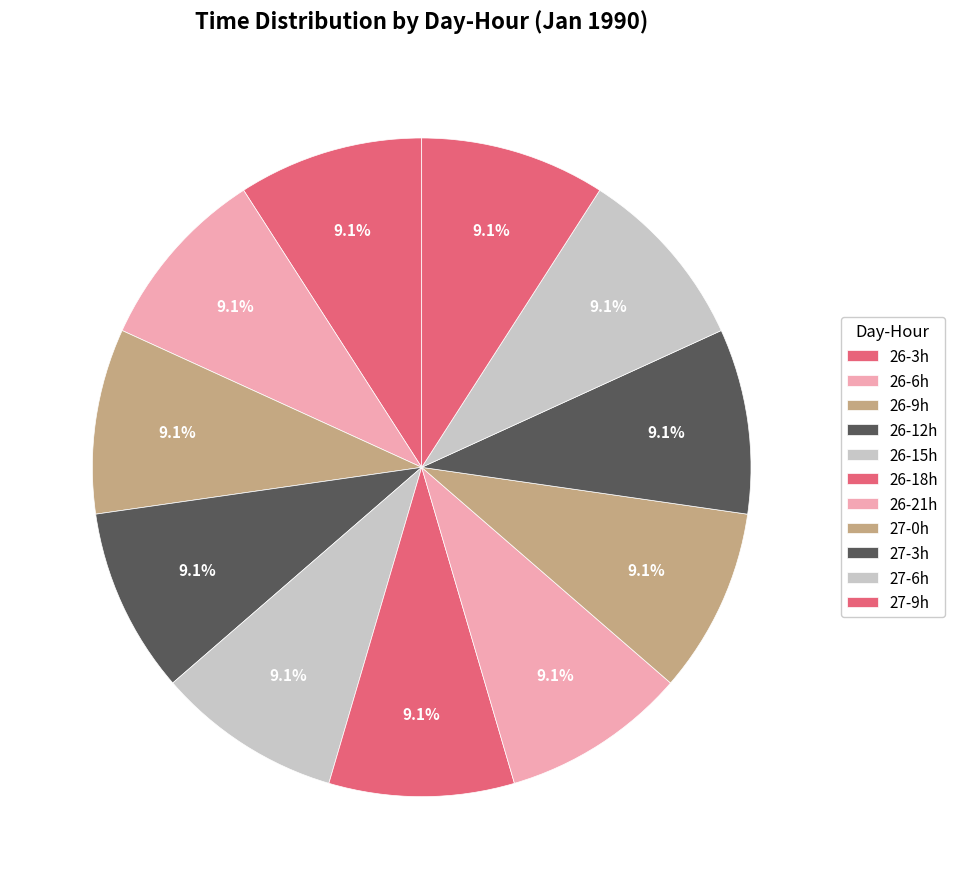

Count the number of slices in the pie.

11